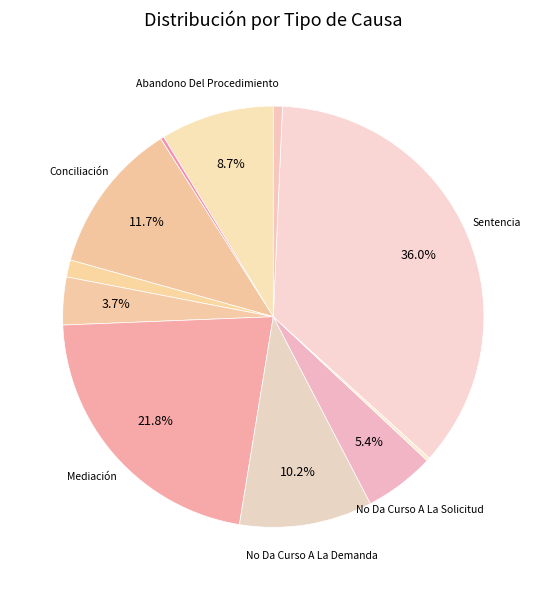

How many slices are in this pie chart?

11